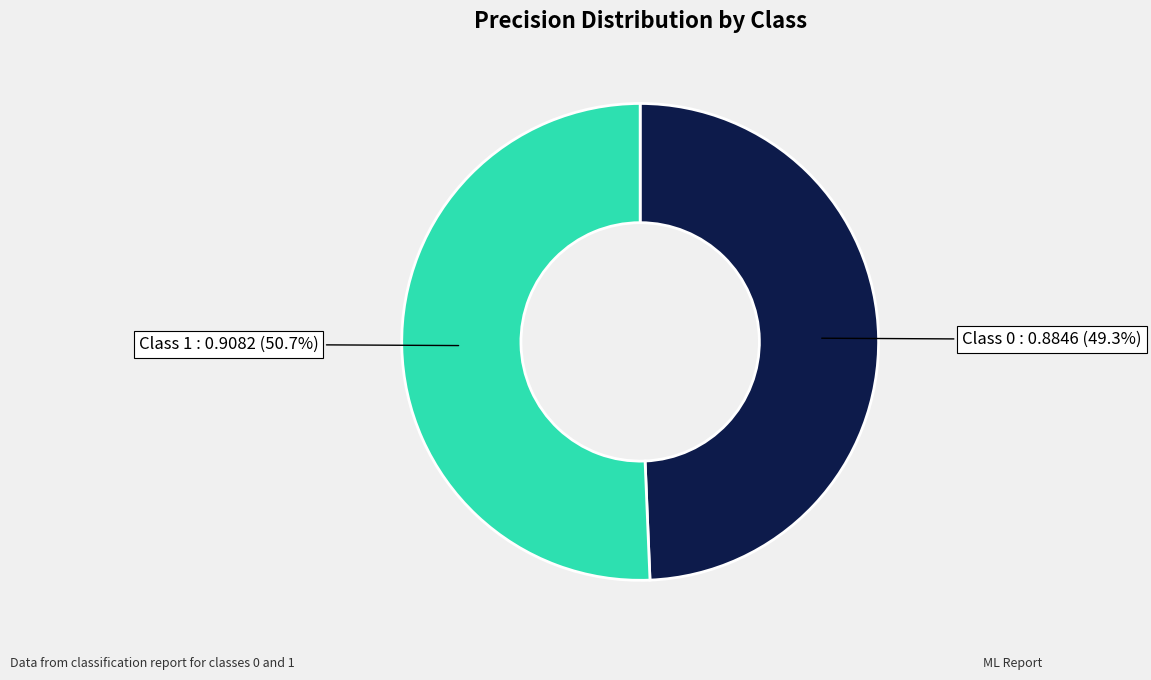

Between Class 0 and Class 1, which is larger?

Class 1